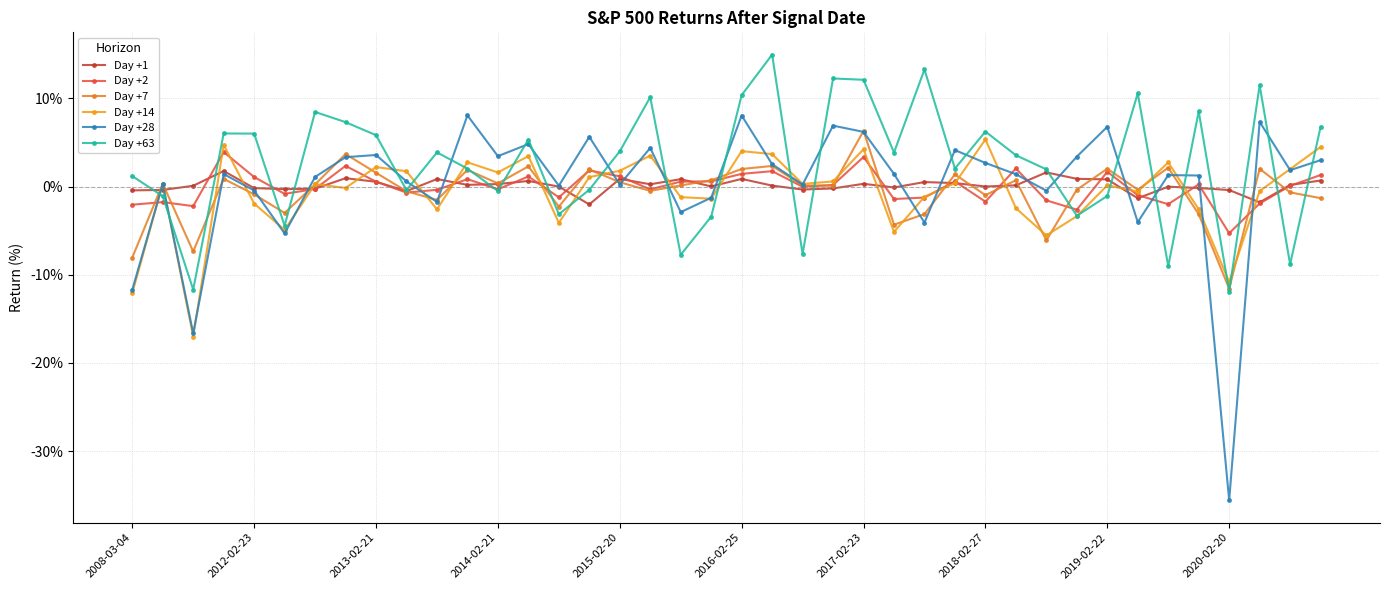

How many times do Day +7 and Day +2 cross each other?

18